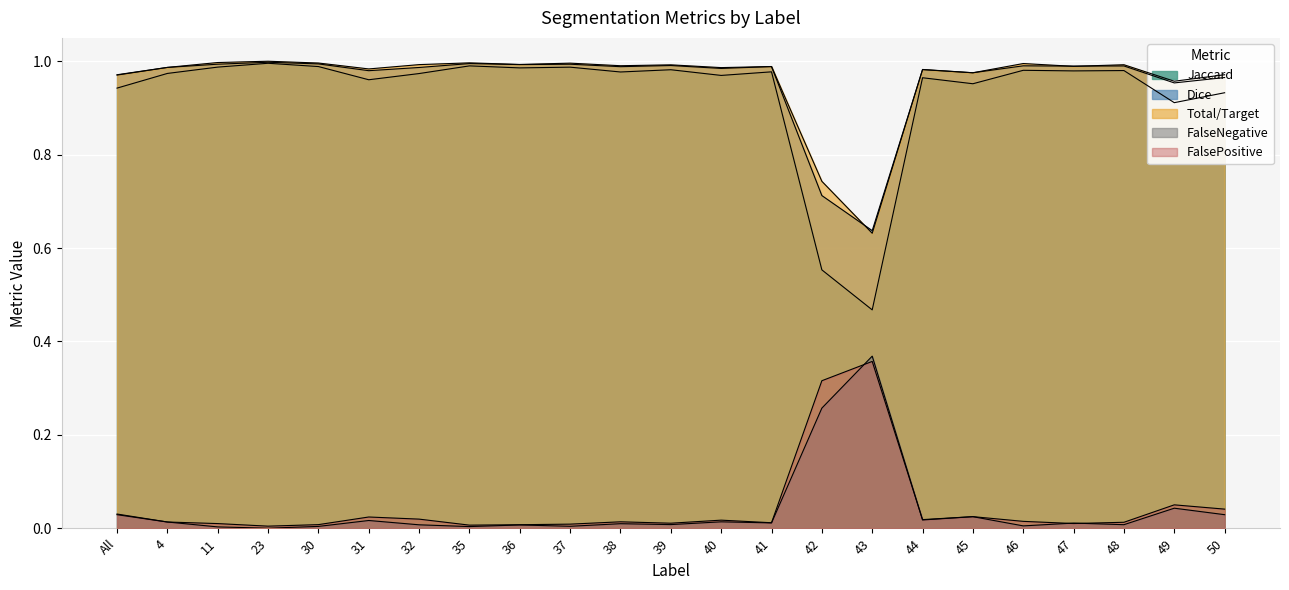

What is the difference between the maximum and minimum values in the FalseNegative series?

0.4